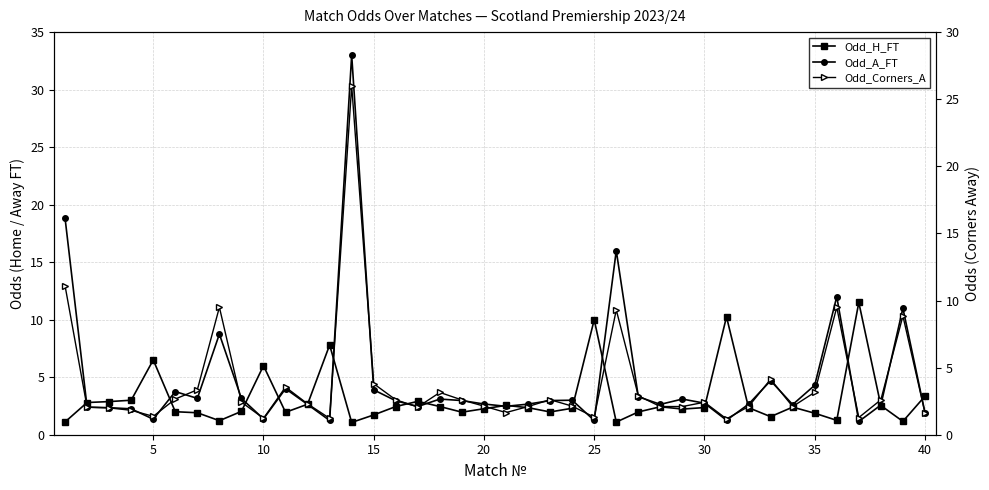

How many interior local peaks does the Odd_Corners_A series have?

10